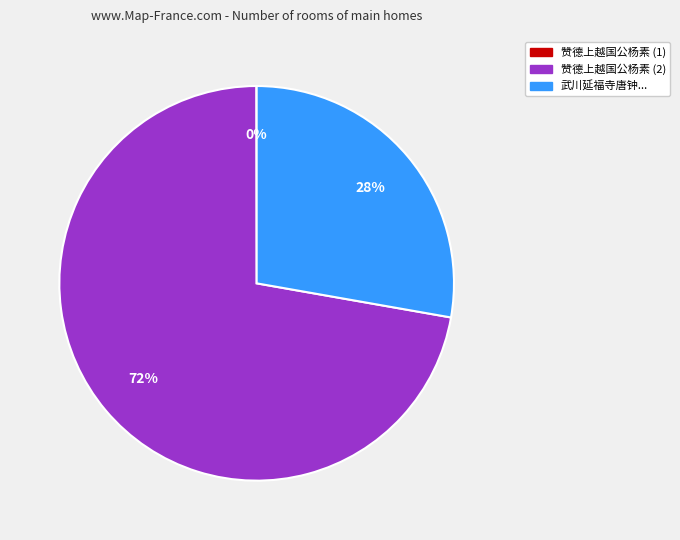

Which slice is the largest?

赞德上越国公杨素 (2)